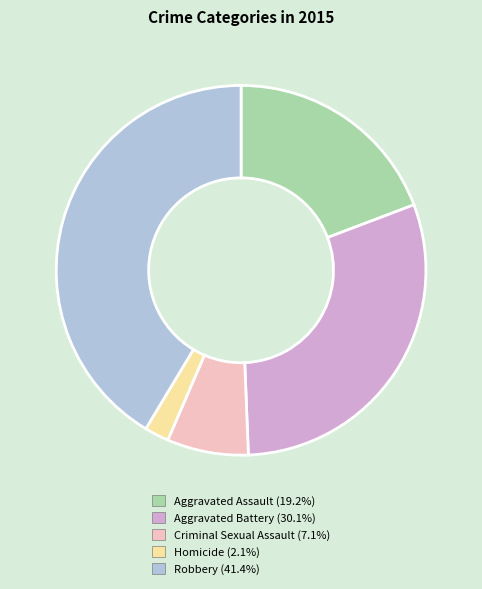

Is there any slice that represents more than half of the pie?

No